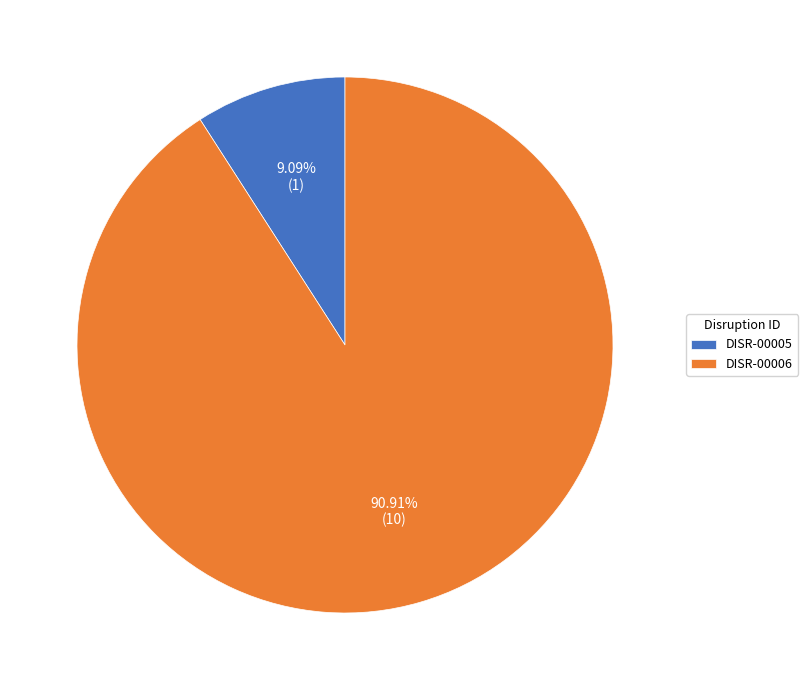

Between DISR-00005 and DISR-00006, which is larger?

DISR-00006